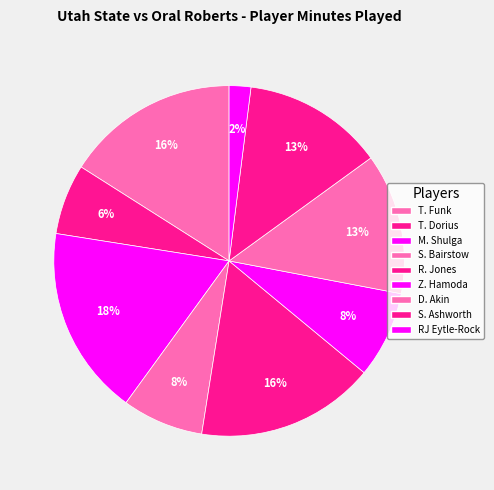

Does T. Funk represent more than half of the total?

No